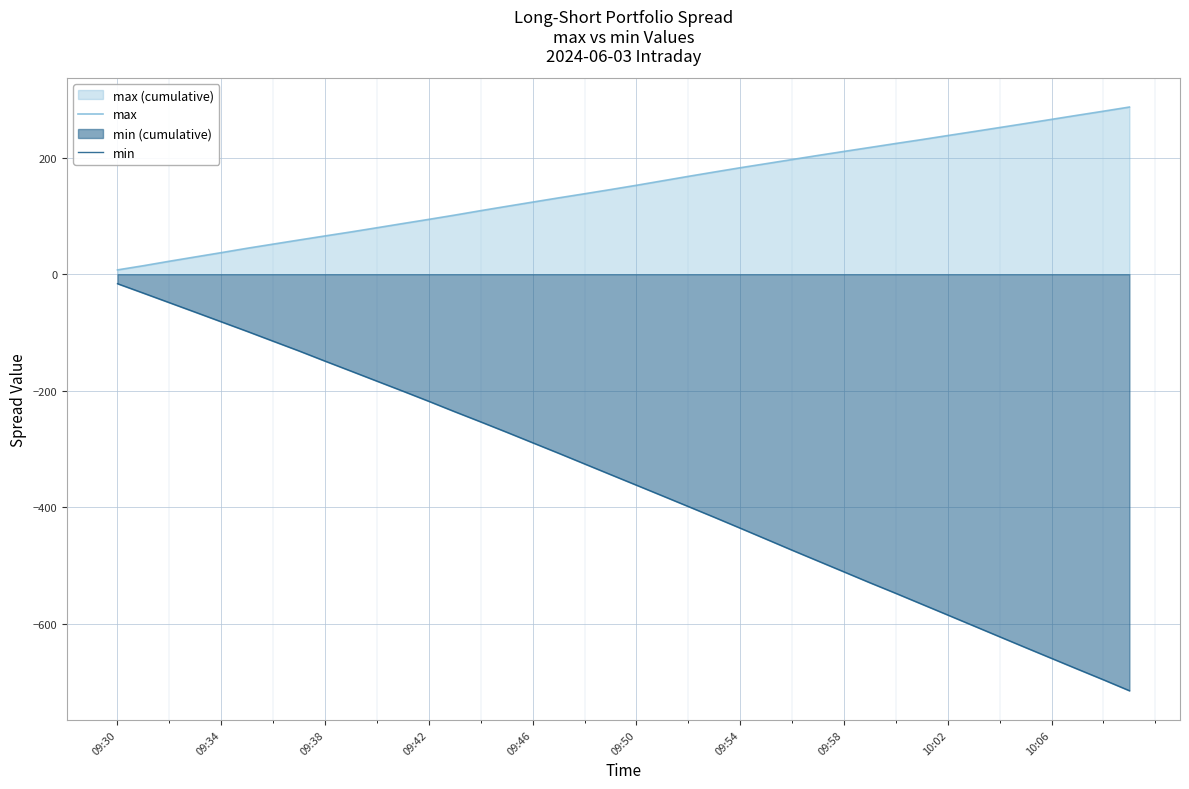

True or false: min and max cross at least once.

False